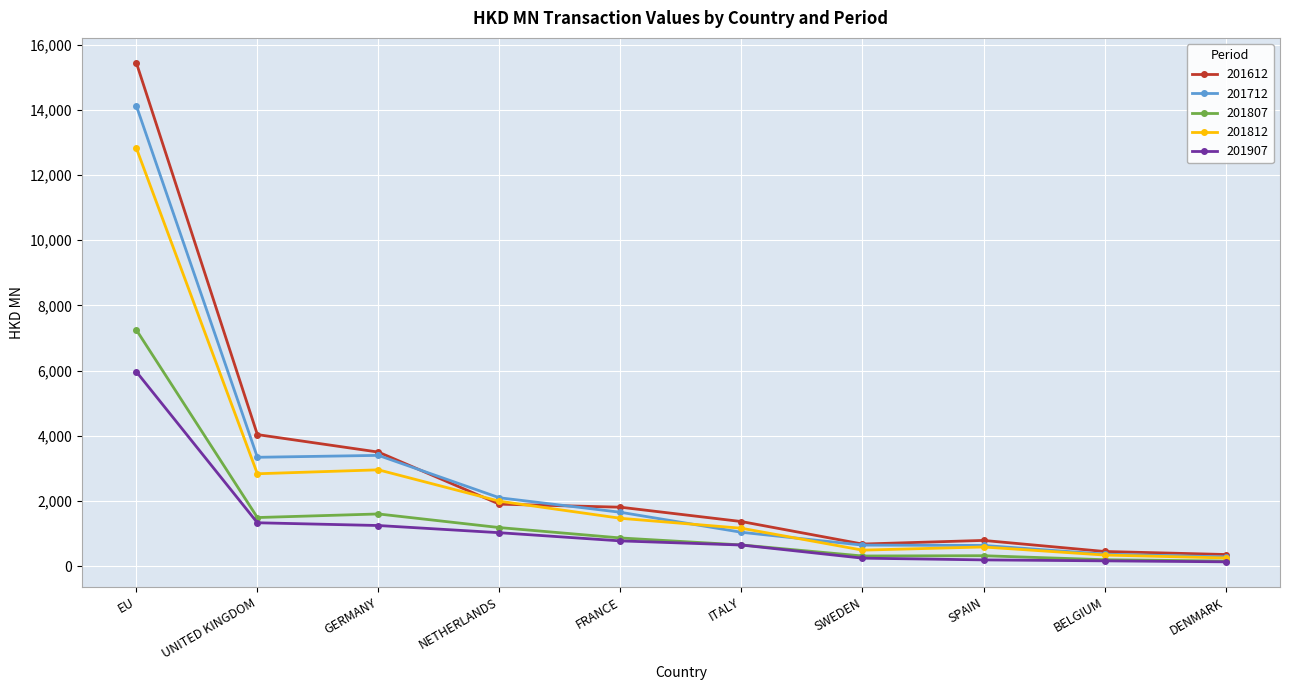

What is the average value of the 201712 series?

2755.9